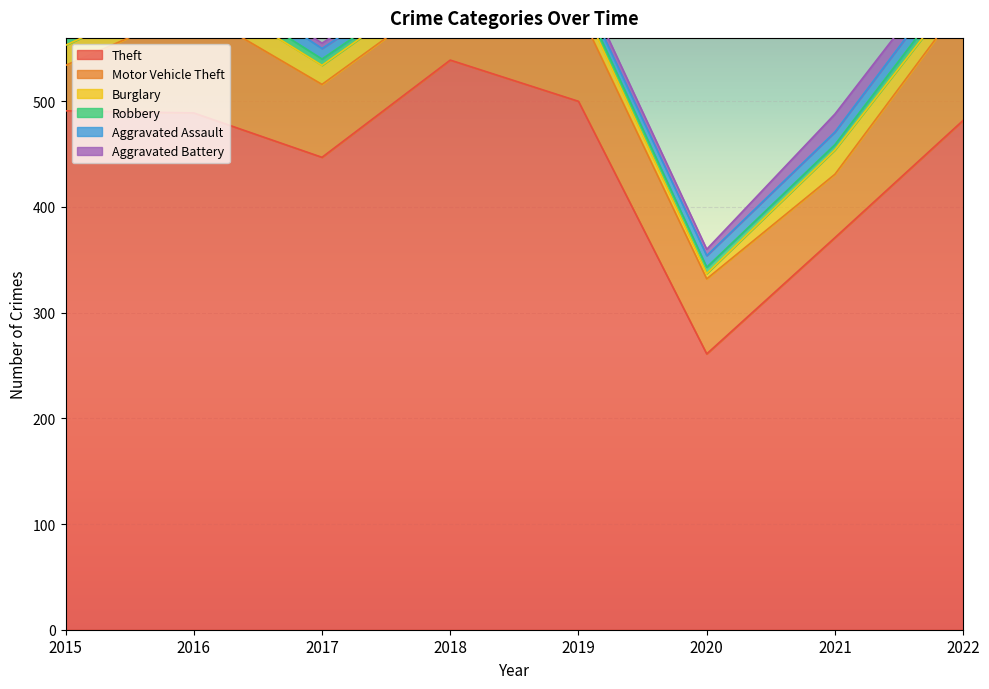

Reading left to right, list all the values displayed in this chart.

Theft: 2015=491	2016=489	2017=447	2018=539	2019=500	2020=261	2021=371	2022=482
Motor Vehicle Theft: 2015=43	2016=98	2017=69	2018=65	2019=87	2020=71	2021=60	2022=112
Burglary: 2015=19	2016=22	2017=18	2018=16	2019=12	2020=5	2021=23	2022=15
Robbery: 2015=15	2016=8	2017=6	2018=3	2019=6	2020=6	2021=5	2022=9
Aggravated Assault: 2015=8	2016=13	2017=10	2018=7	2019=7	2020=11	2021=12	2022=14
Aggravated Battery: 2015=3	2016=5	2017=5	2018=4	2019=8	2020=6	2021=17	2022=13